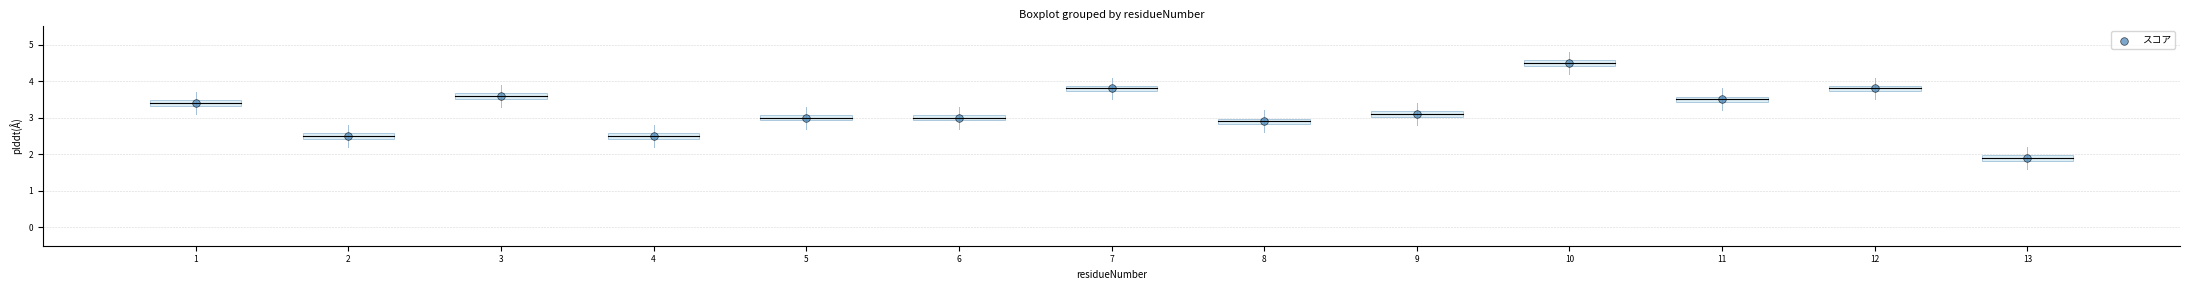

What is the range of X values (max minus min)?

12.0